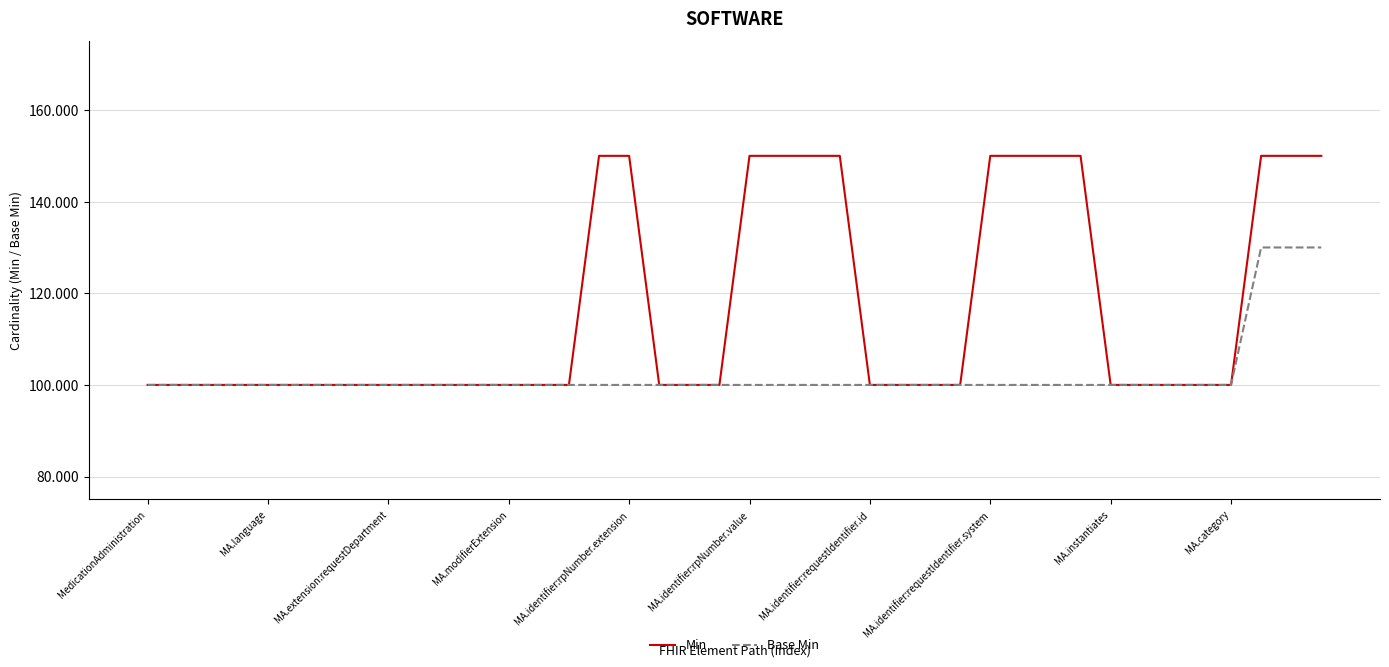

List the series in order of their overall mean, highest first.

Min, Base Min